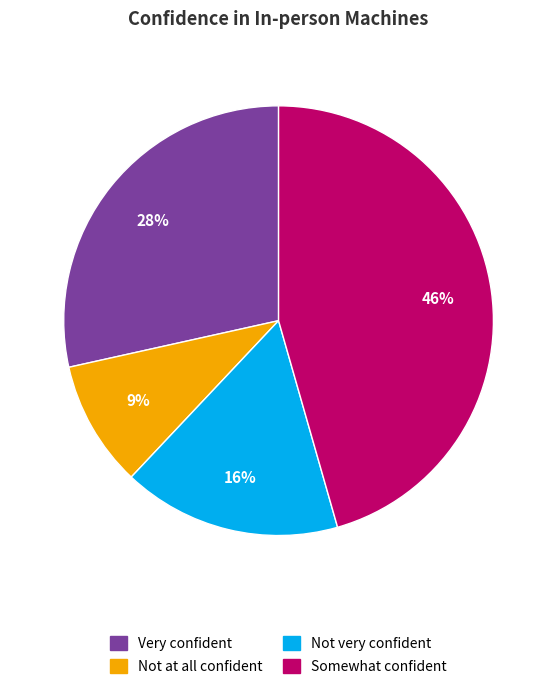

Which slice is the smallest?

Not at all confident